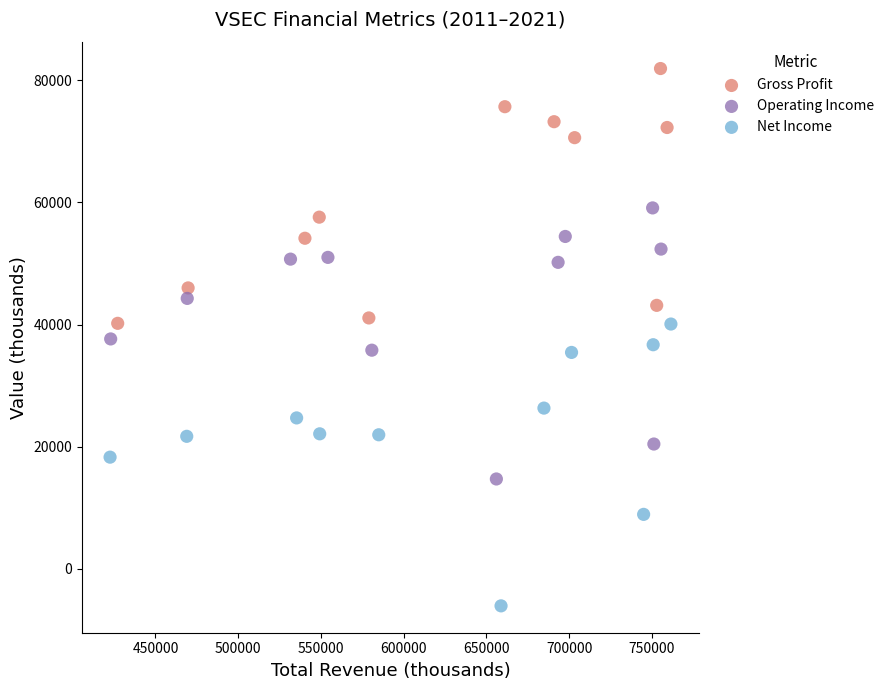

Which series contains the lowest Y value?

Net Income